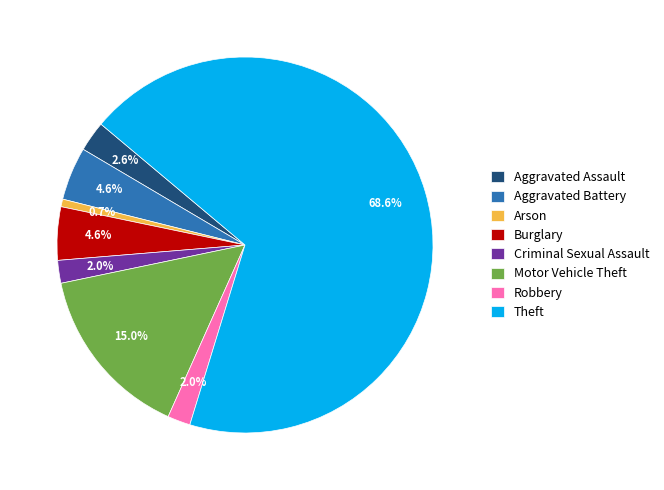

How much of the chart is everything except Aggravated Battery?

95.4%